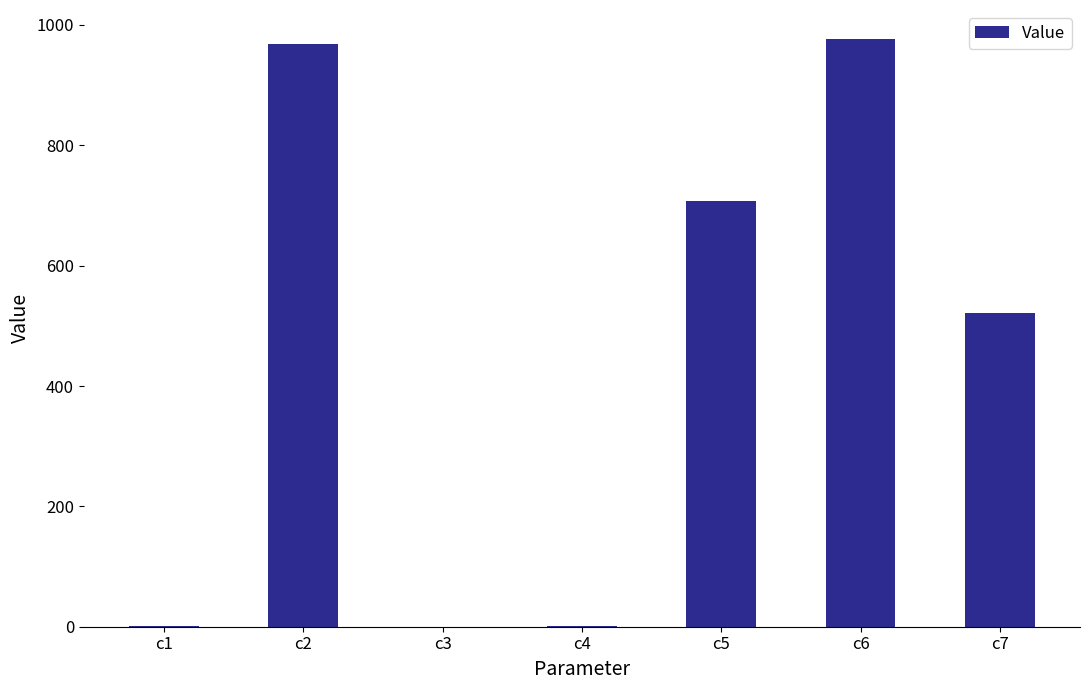

What is the change in value from c1 to c3?

-0.8